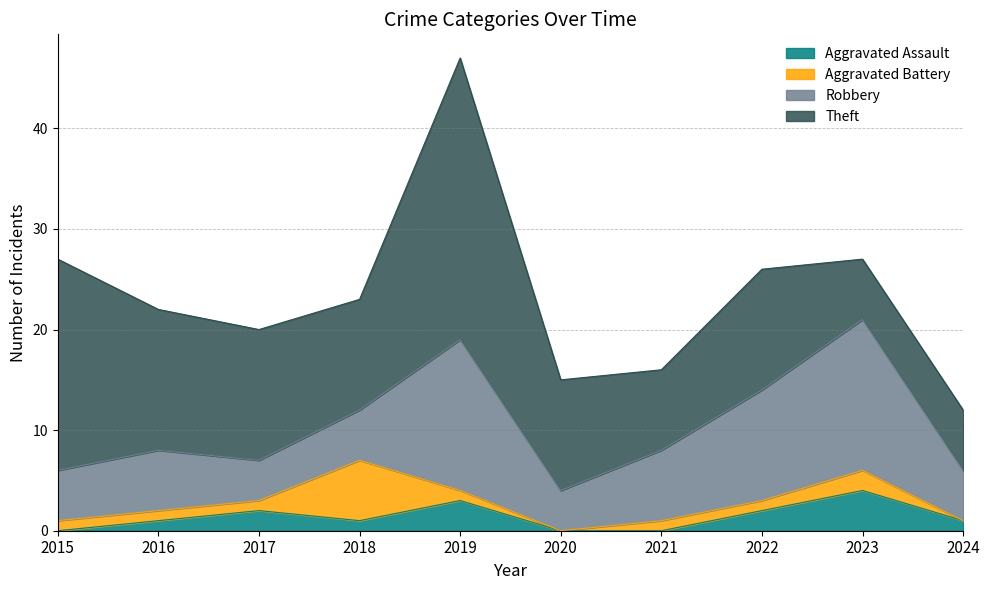

Between 2019 and 2021, which series saw the biggest shift?

Theft